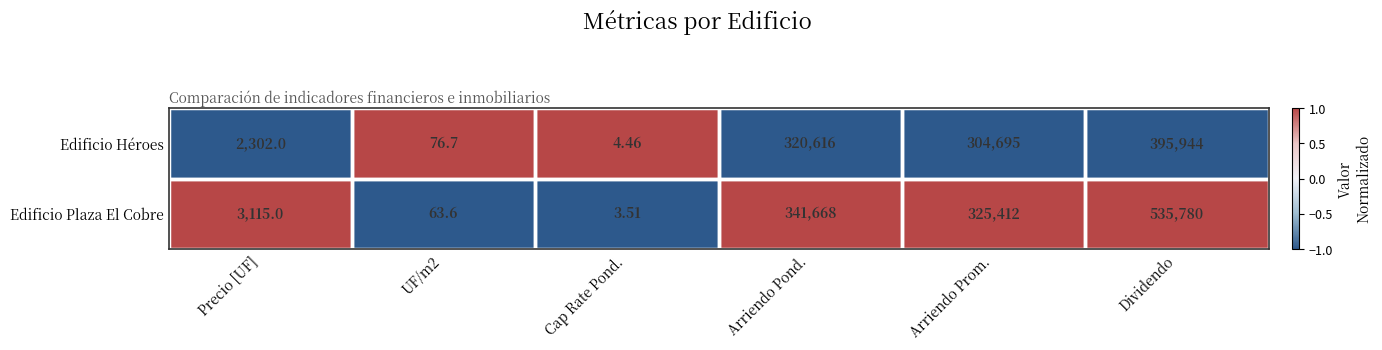

How many data points in Edificio Héroes are less than 304695?

3